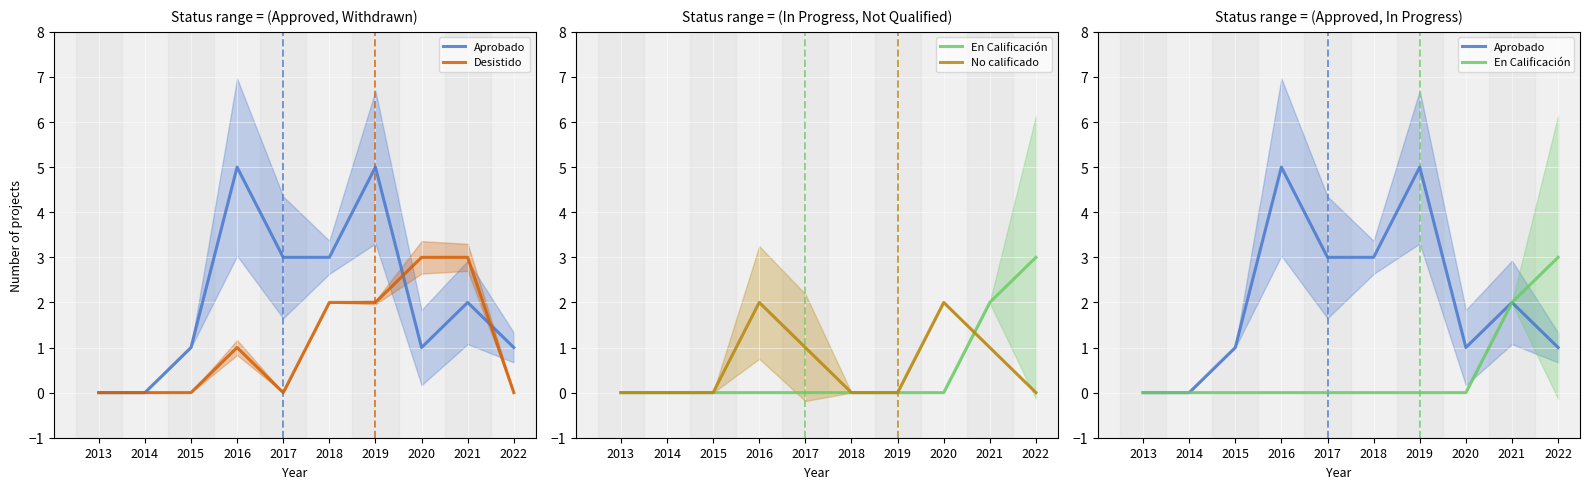

Reading left to right, what are all the values shown in this chart?

Aprobado: 0	0	1	5	3	3	5	1	2	1
Desistido: 0	0	0	1	0	2	2	3	3	0
En Calificación: 0	0	0	0	0	0	0	0	2	3
No calificado: 0	0	0	2	1	0	0	2	1	0